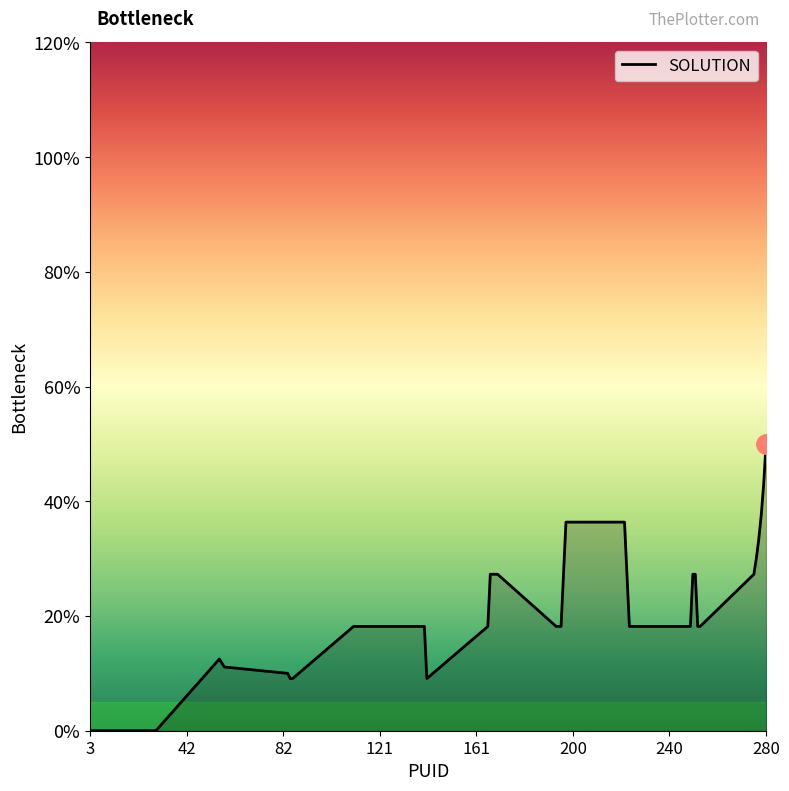

Does the chart have visible grid lines?

No